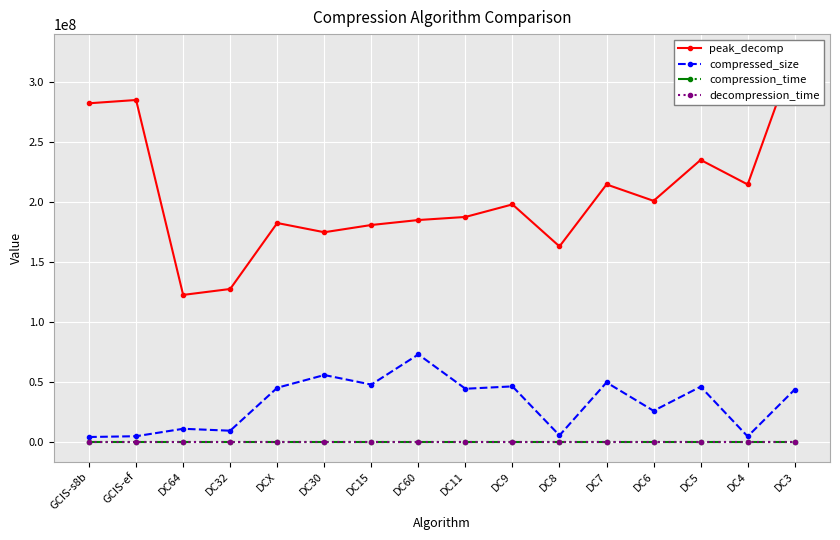

The compression_time series shows 2 at DC7. True or false?

True